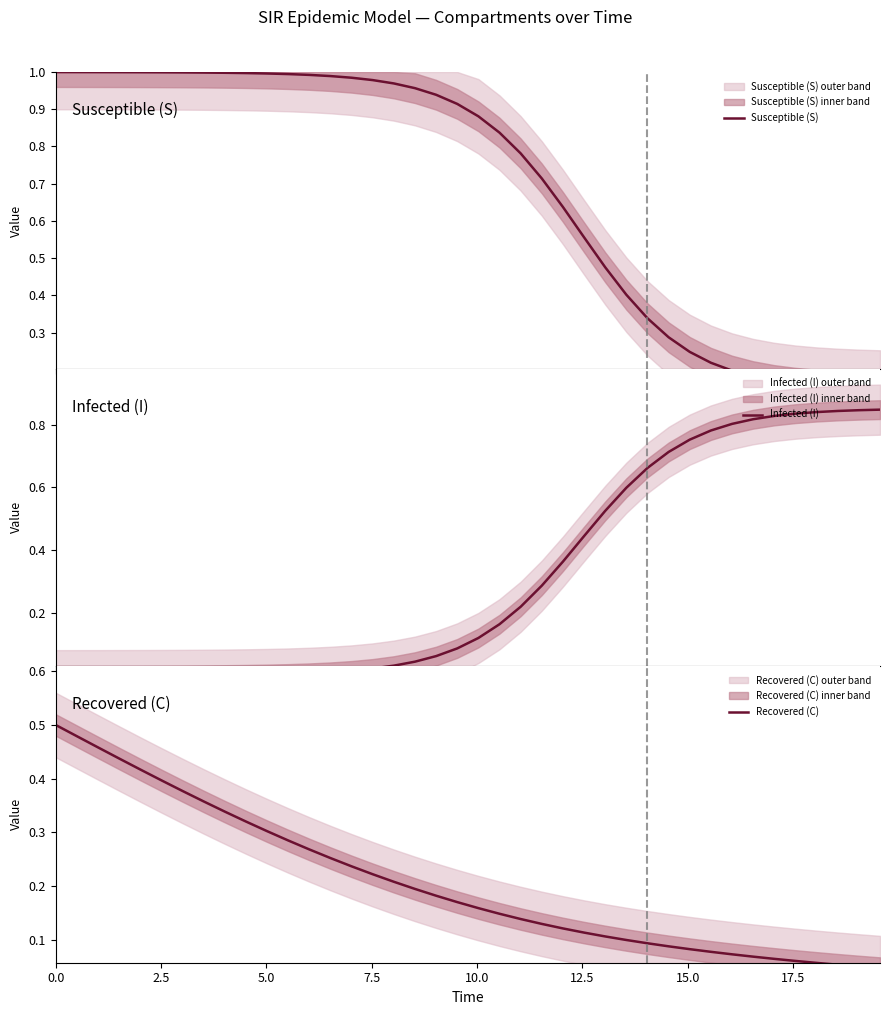

True or false: Infected (I) and Susceptible (S) cross at least once.

True